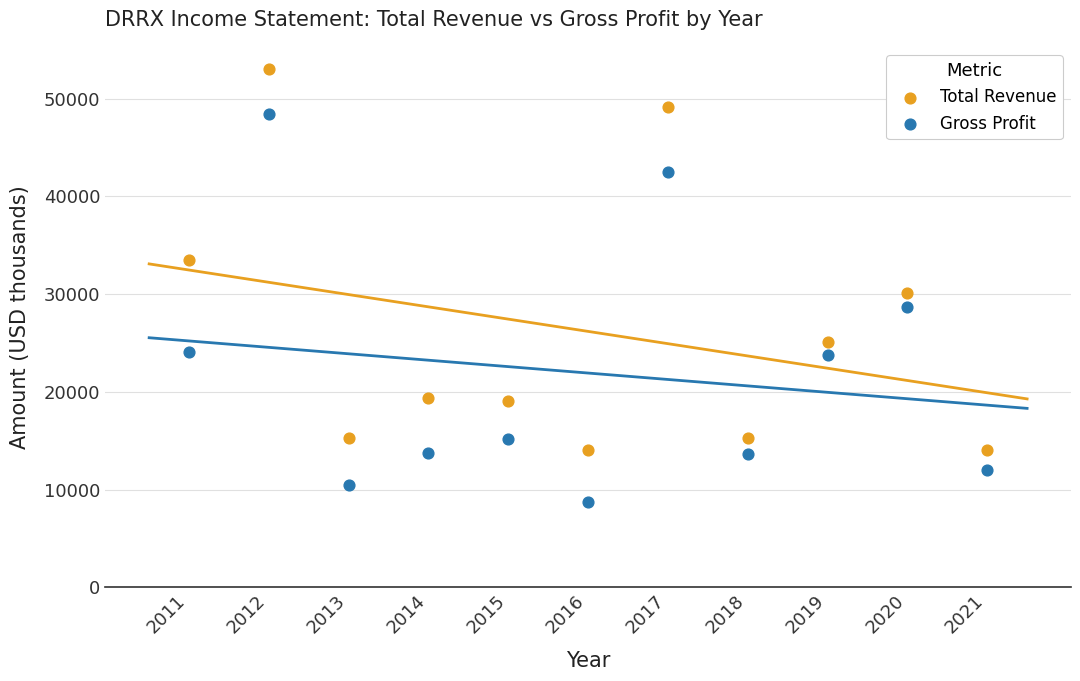

Which series contains the highest Y value?

Total Revenue